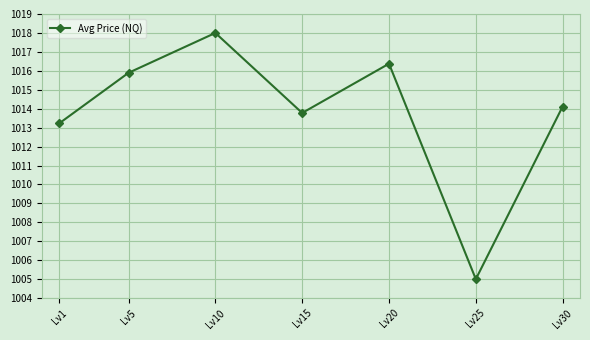

True or false: the data has more than 2 interior local peaks.

False